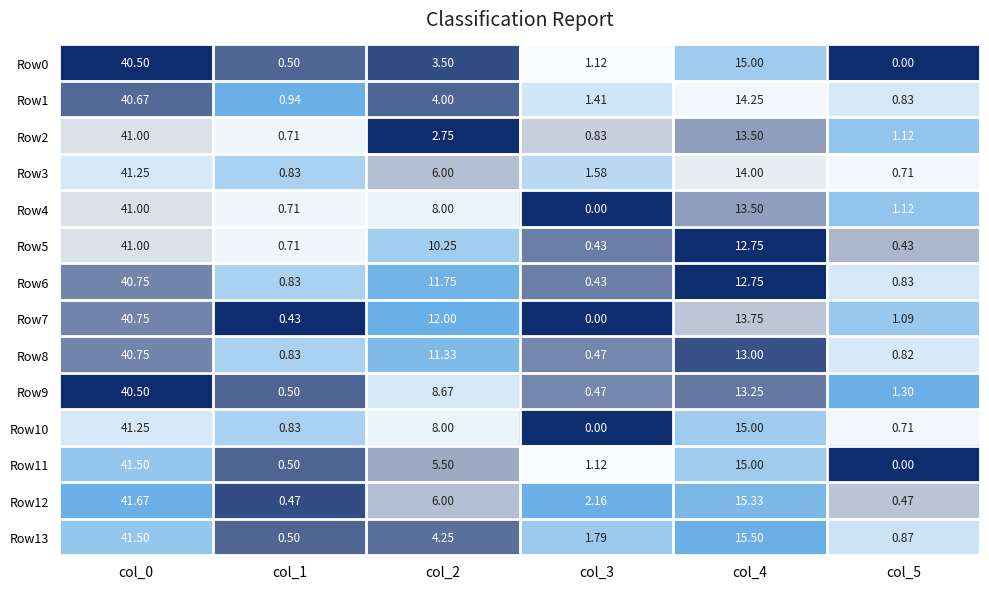

Which series has the largest total across all categories?

Row7